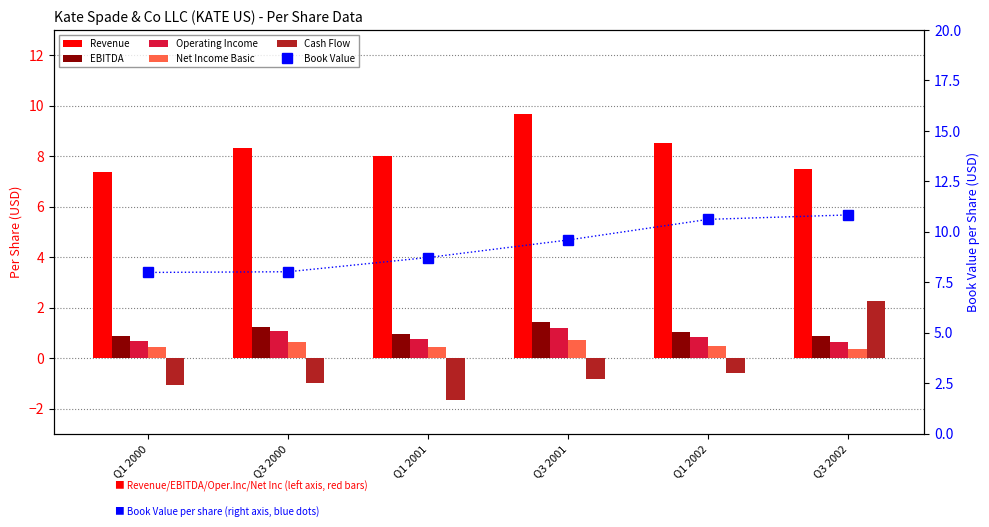

What is the approximate value of EBITDA at Q3 2001?

1.4